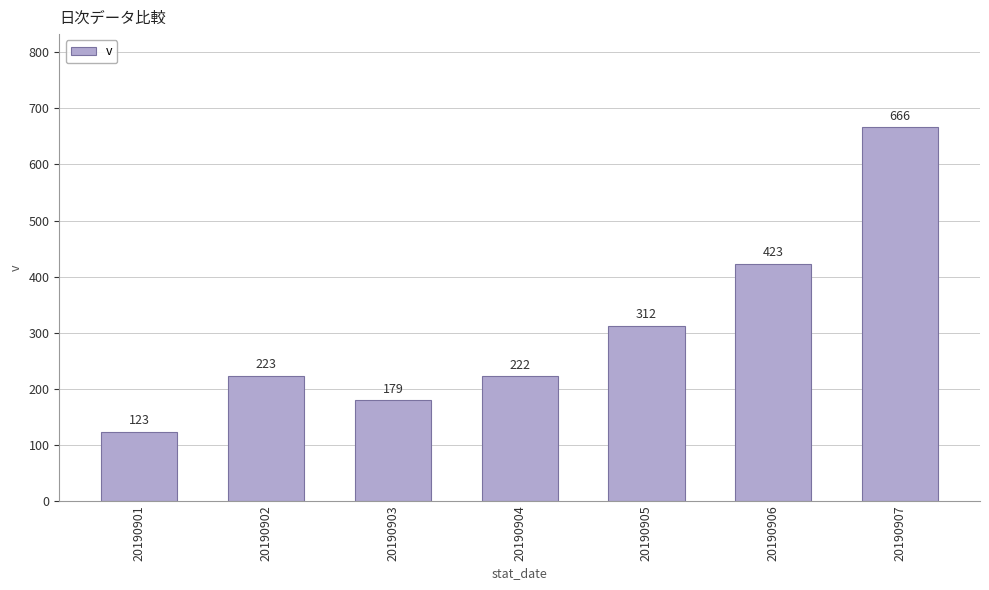

What is the smallest value displayed?

123